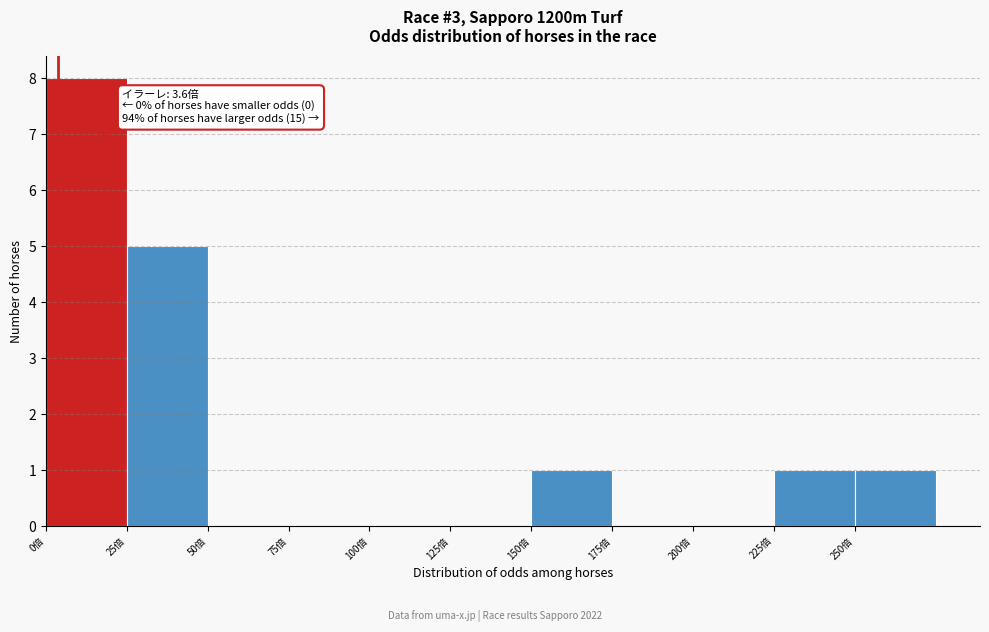

Over which range of the x-axis is the bar tallest?

0 to 25